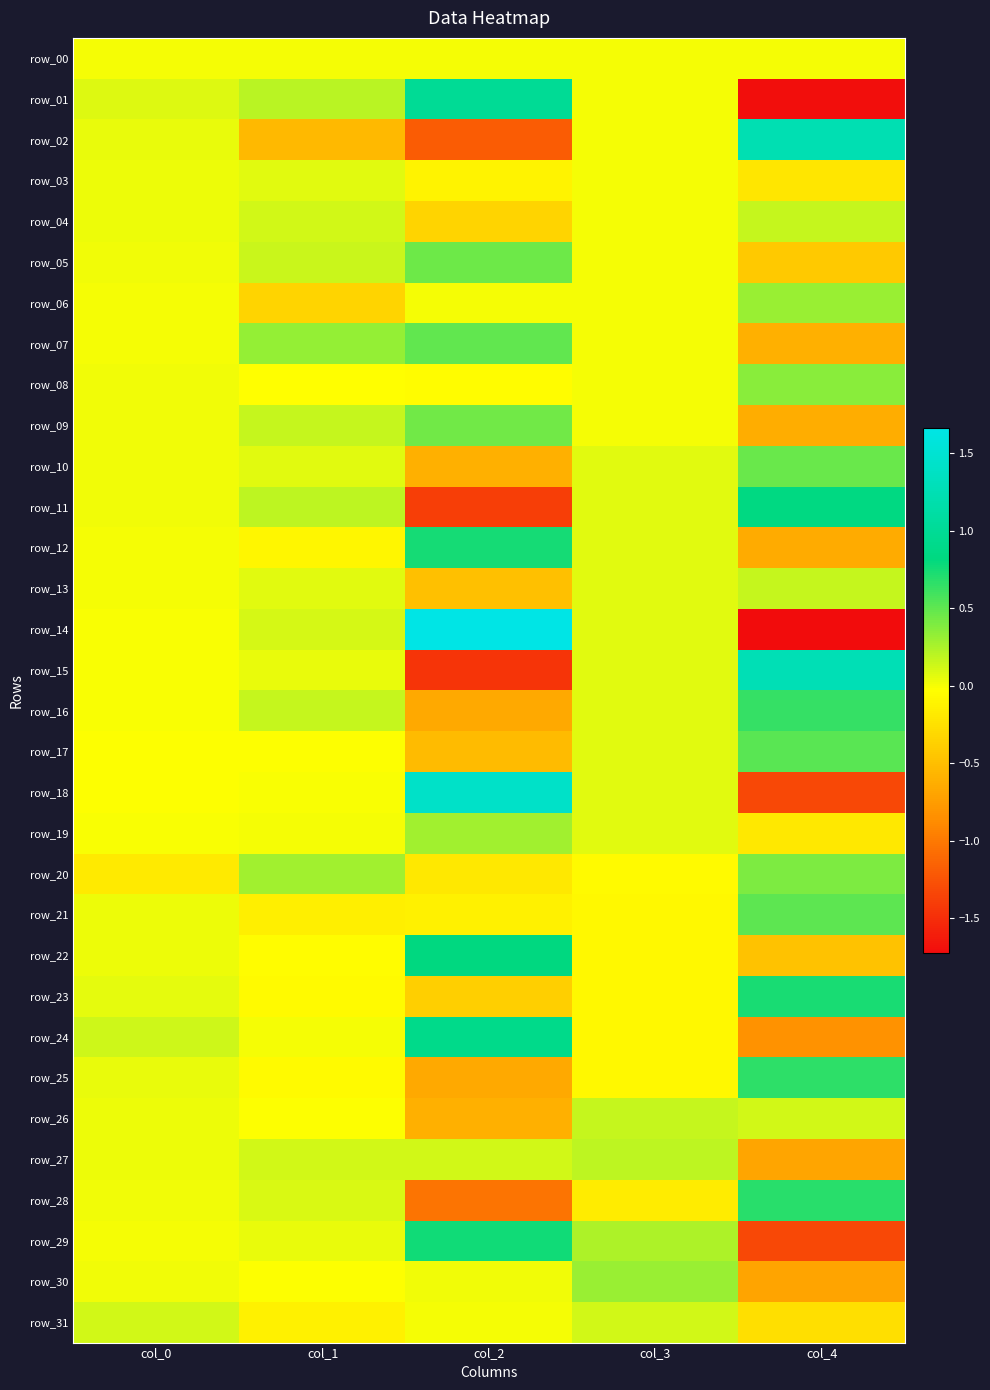

At which category does the chart reach its minimum across all series?

col_4